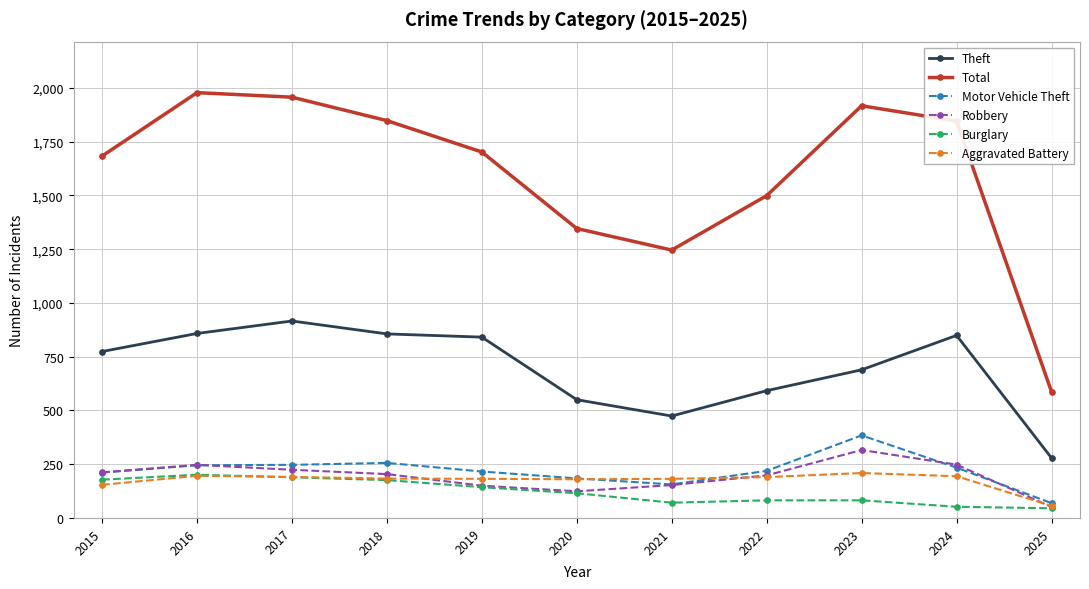

What is the sum of all Burglary values?

1334